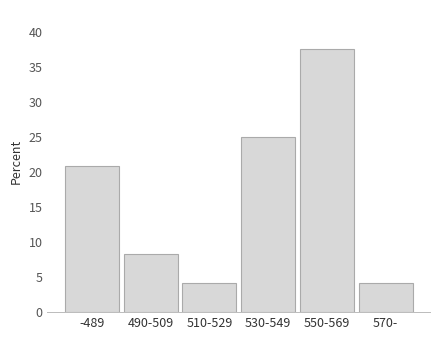

Reading left to right, what are all the values shown in this chart?

20.8	8.3	4.2	25.0	37.5	4.2